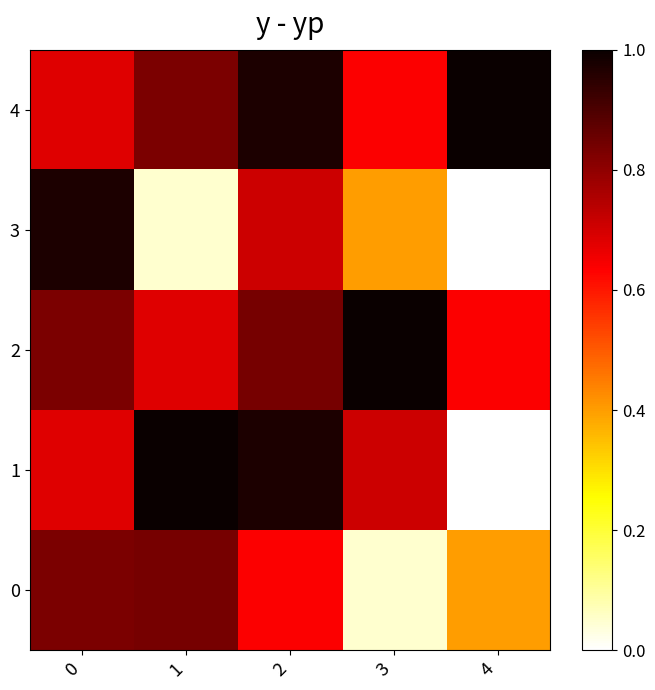

At which category is the sum across all series the highest?

2